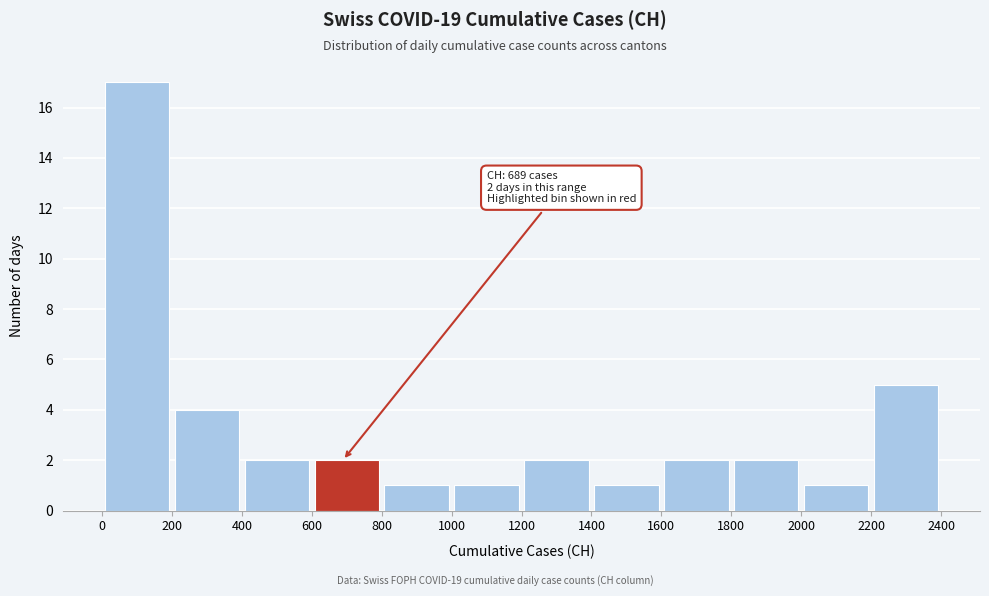

Over which range of the x-axis is the bar tallest?

0 to 200